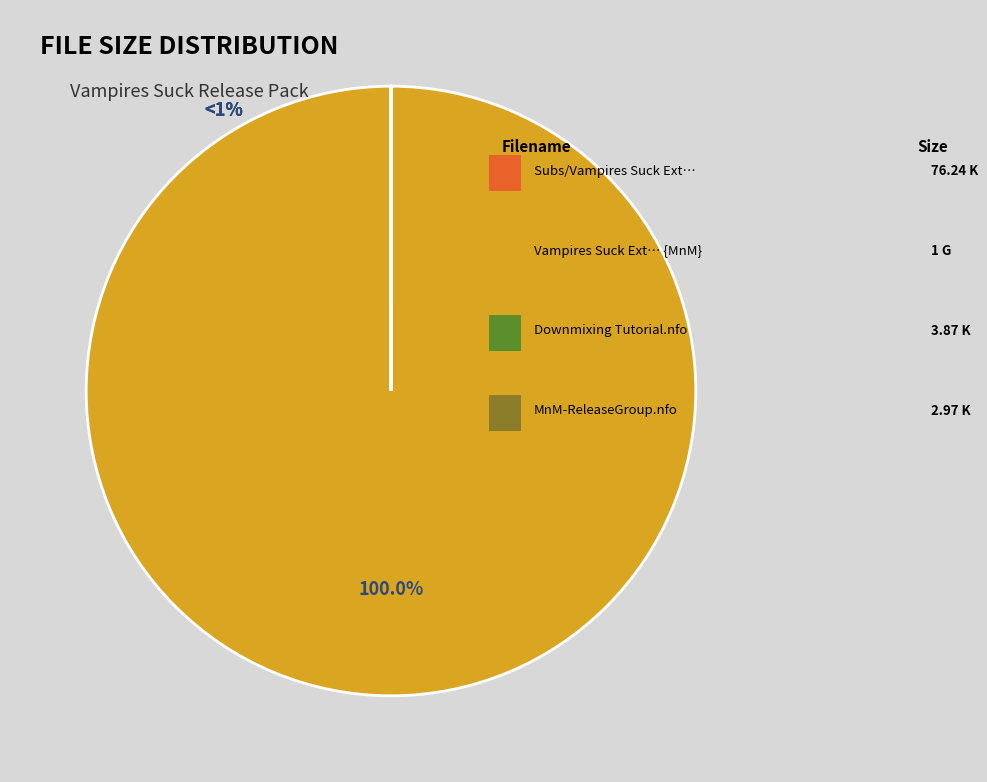

Which has a higher value, Downmixing Tutorial.nfo or MnM-ReleaseGroup.nfo?

Downmixing Tutorial.nfo